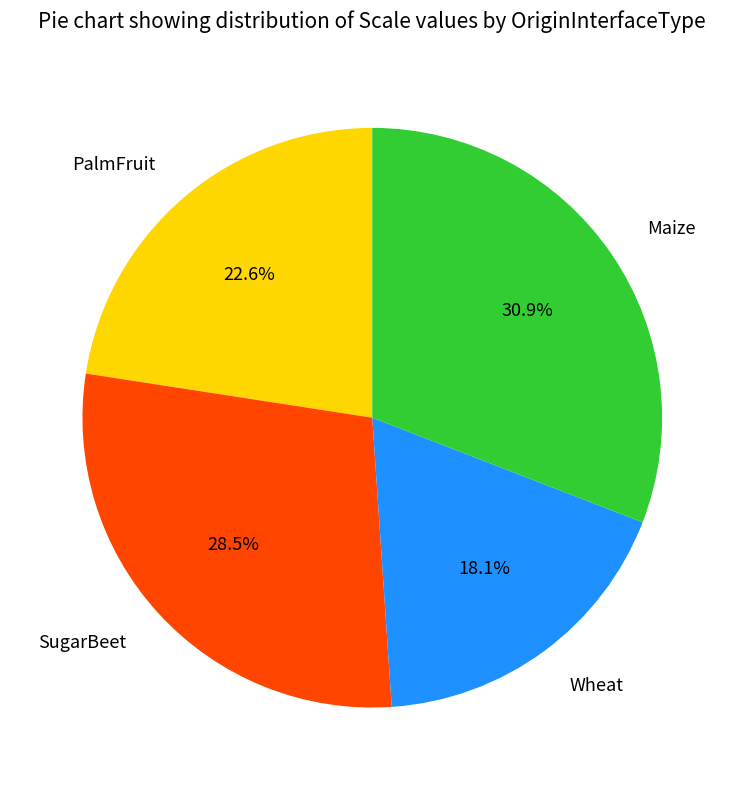

True or false: Maize accounts for 18% of the total.

False